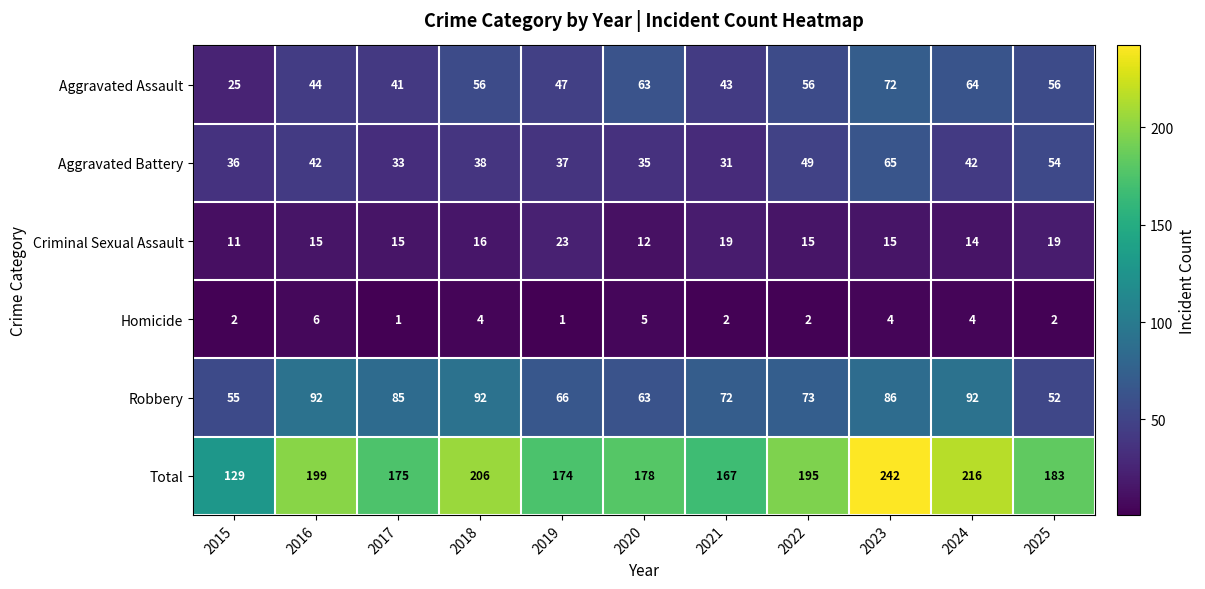

What is the difference between the Aggravated Assault values at 2019 and 2017?

6